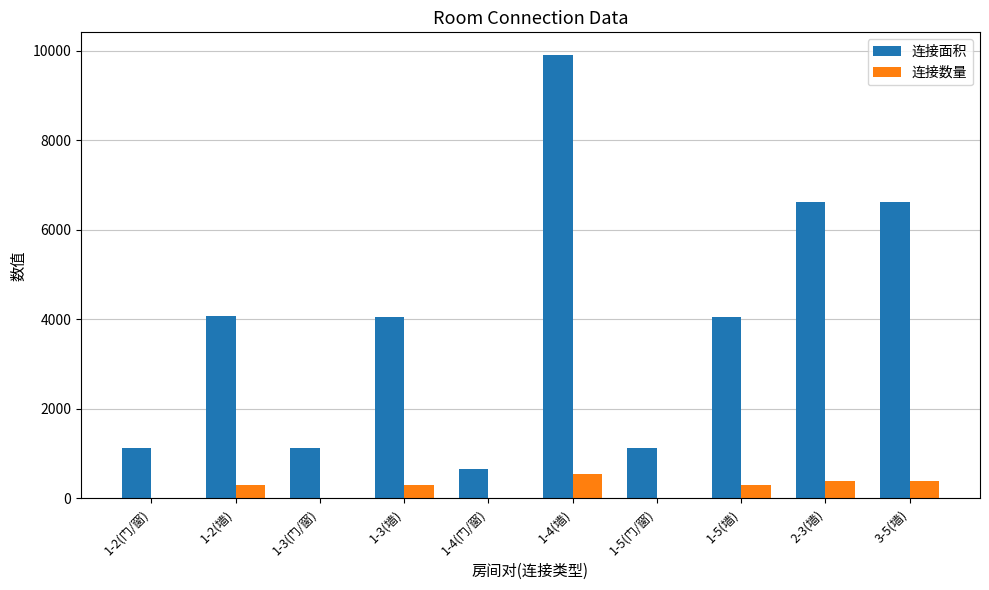

Where is 连接面积 nearest to the value 5281?

1-2(墙)